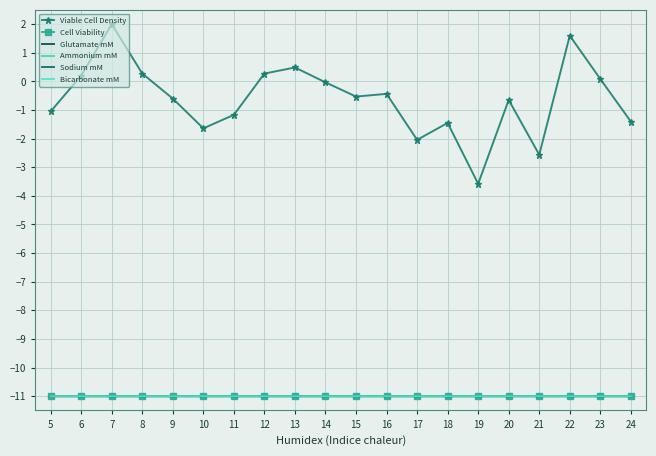

What is the value of the Cell Viability point at the 2nd from the left?

-11.0